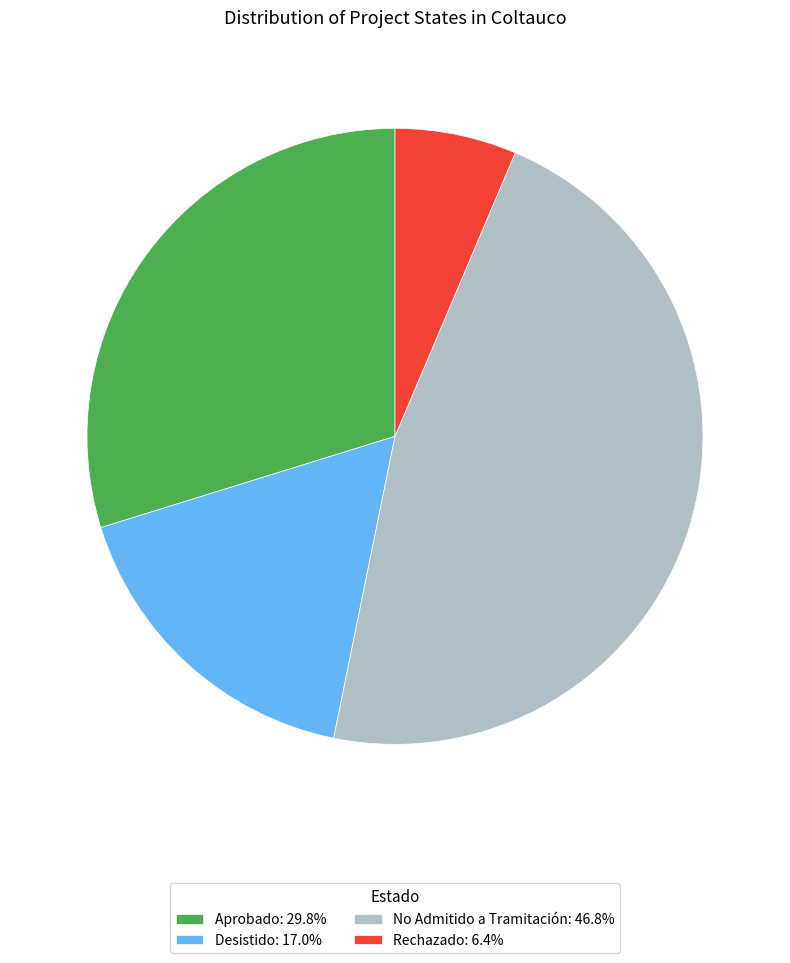

Is the sum of Aprobado: 29.8% and Desistido: 17.0% greater than half?

No